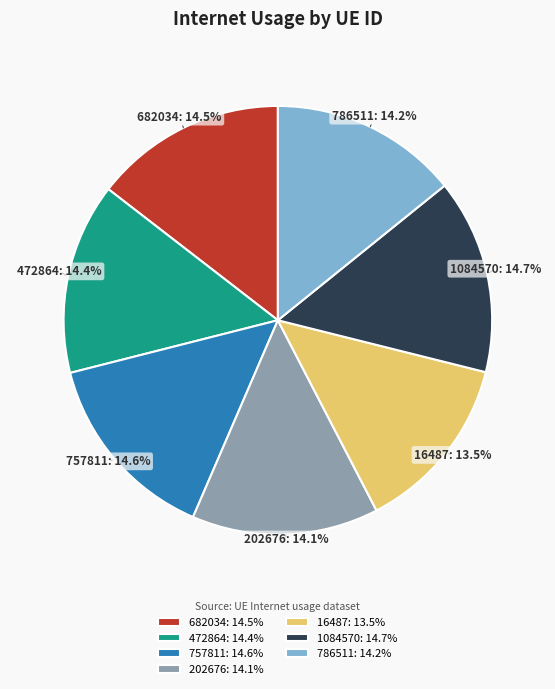

How many slices are in this pie chart?

7